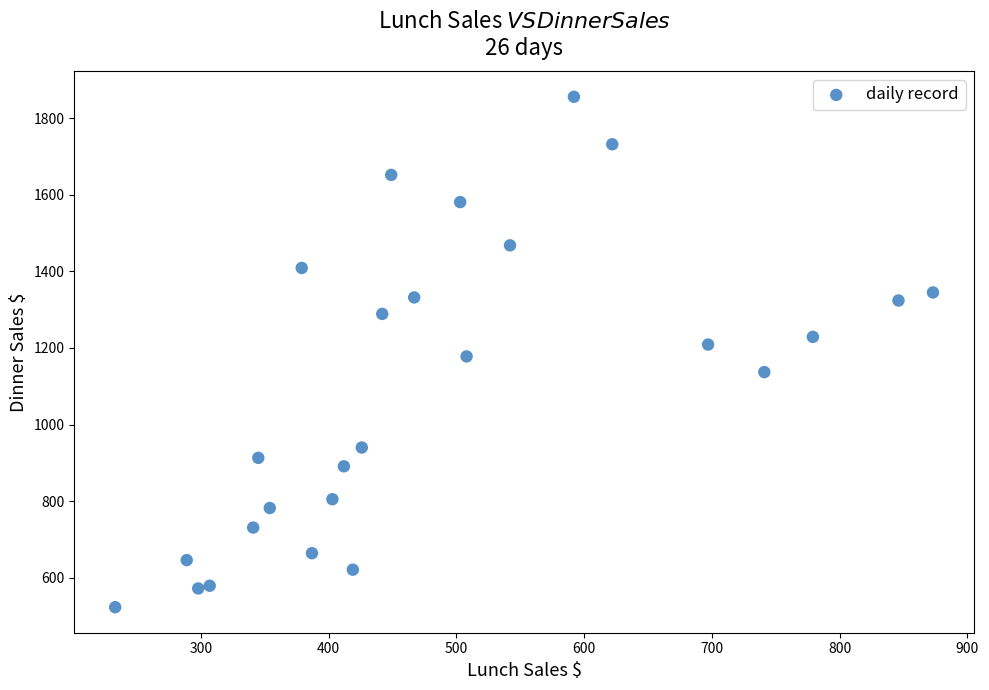

What is the range of Y values (max minus min)?

1333